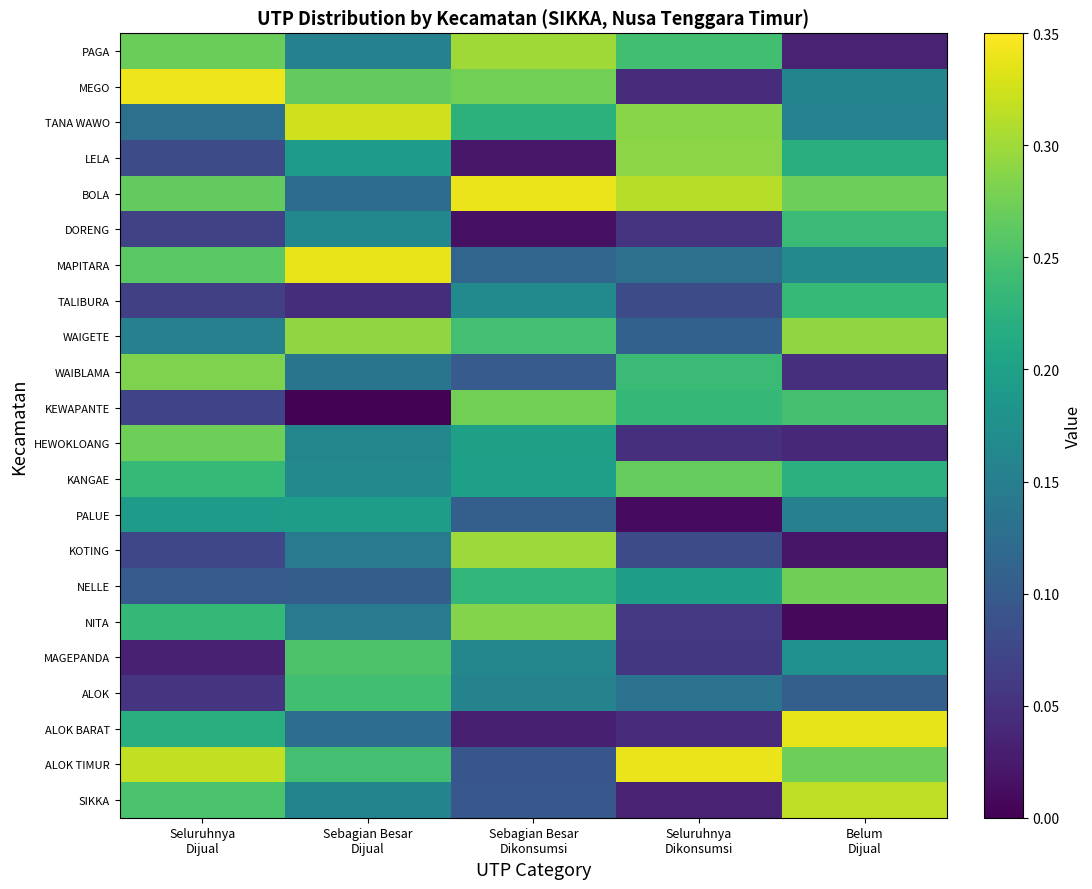

List the series in order of their peak value, highest first.

MEGO, BOLA, ALOK TIMUR, MAPITARA, ALOK BARAT, TANA WAWO, SIKKA, PAGA, KOTING, WAIGETE, LELA, NITA, WAIBLAMA, KEWAPANTE, NELLE, HEWOKLOANG, KANGAE, MAGEPANDA, ALOK, DORENG, TALIBURA, PALUE